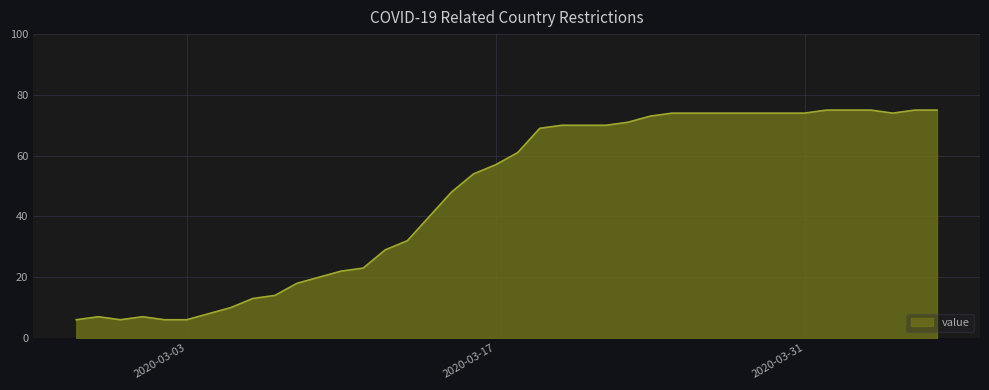

What is the difference between the maximum and minimum values?

69